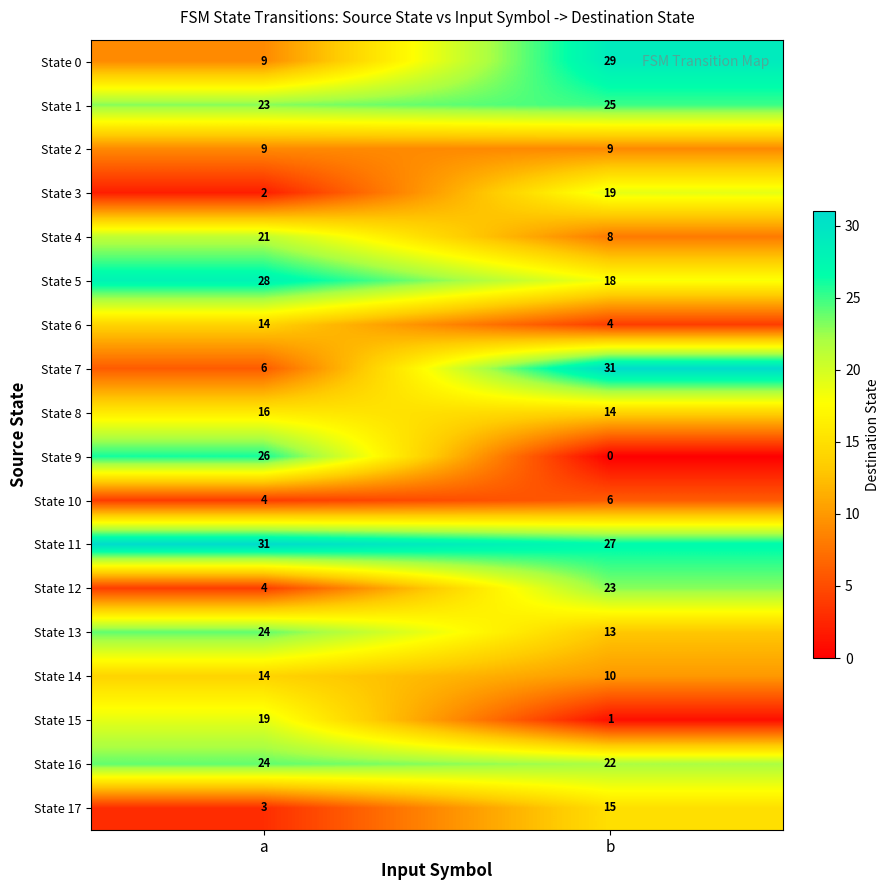

Between a and b, which series saw the biggest shift?

State 9